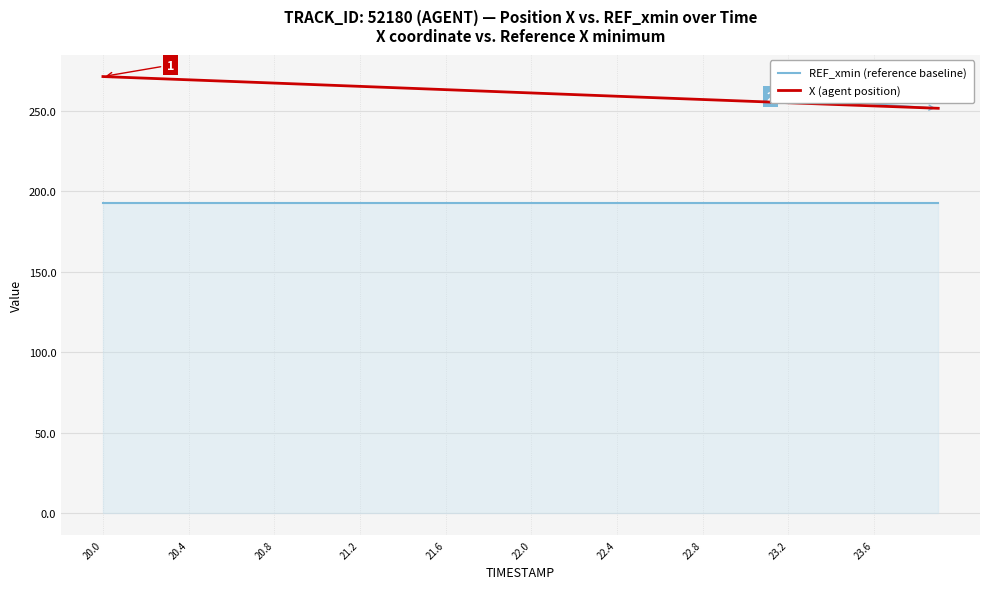

Which series has the largest total across all categories?

X (agent position)